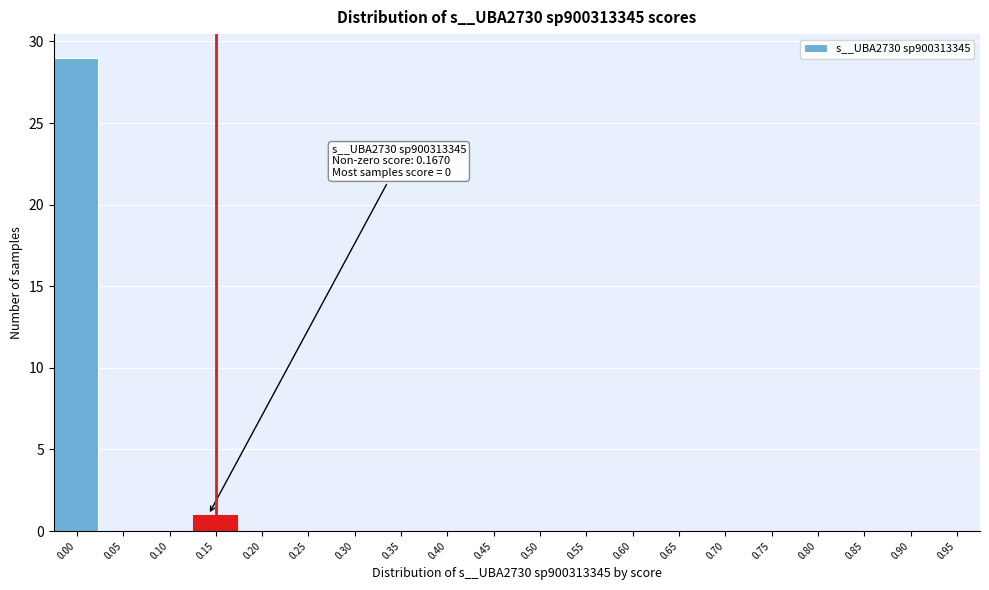

Reading right to left, extract all data points from this chart.

0.95=0	0.90=0	0.85=0	0.80=0	0.75=0	0.70=0	0.65=0	0.60=0	0.55=0	0.50=0	0.45=0	0.40=0	0.35=0	0.30=0	0.25=0	0.20=0	0.15=1	0.10=0	0.05=0	0.00=29